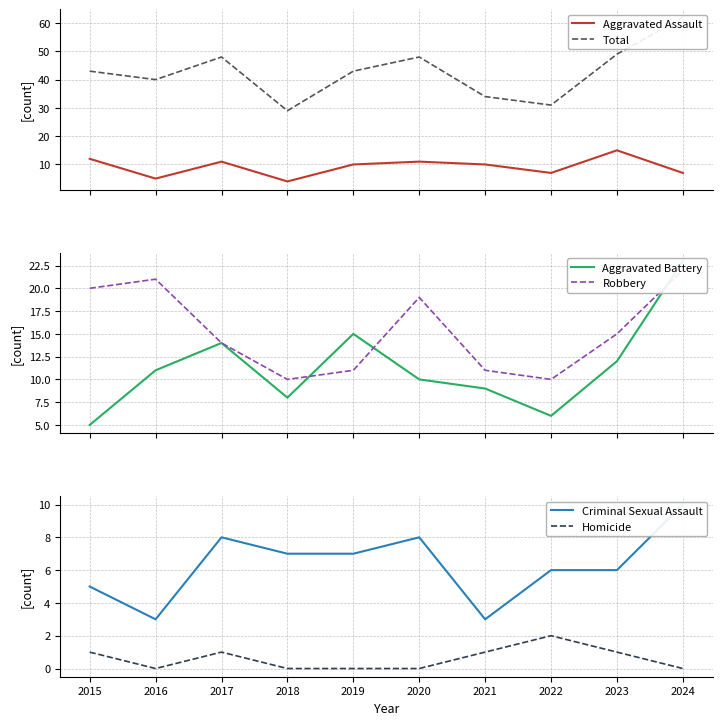

At 2017, list the series in order from smallest to largest.

Homicide, Criminal Sexual Assault, Aggravated Assault, Aggravated Battery, Robbery, Total